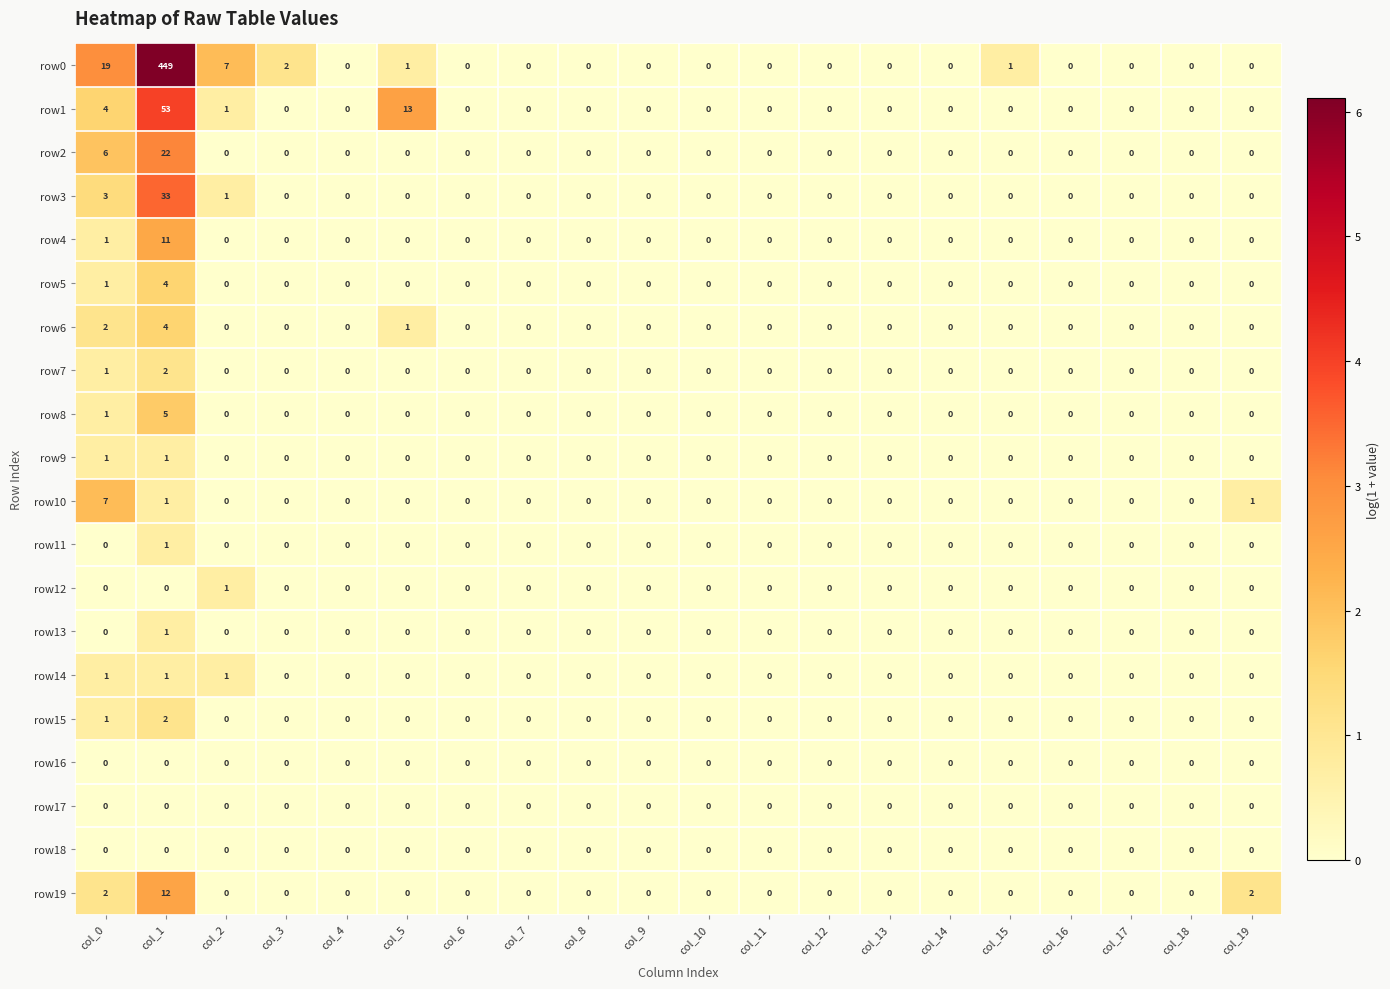

How many data points does each series have?

20